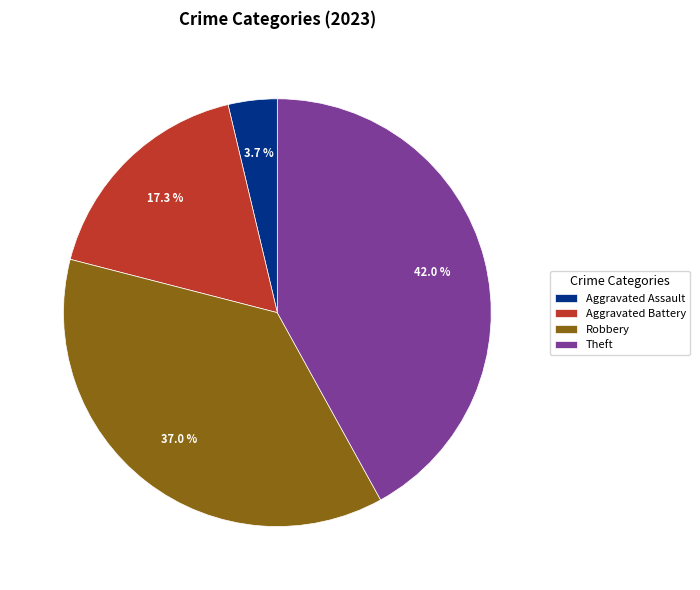

Approximately how many times larger is the value at Theft compared to Robbery?

1.1